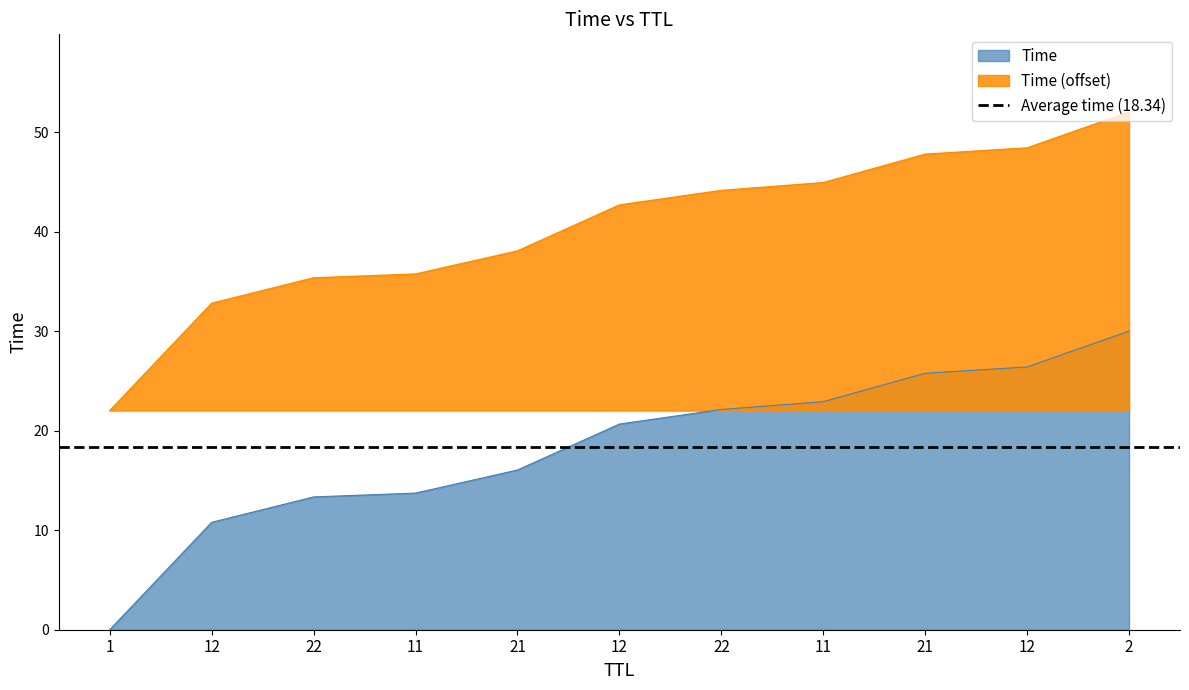

What value does the data have at 2?

30.0